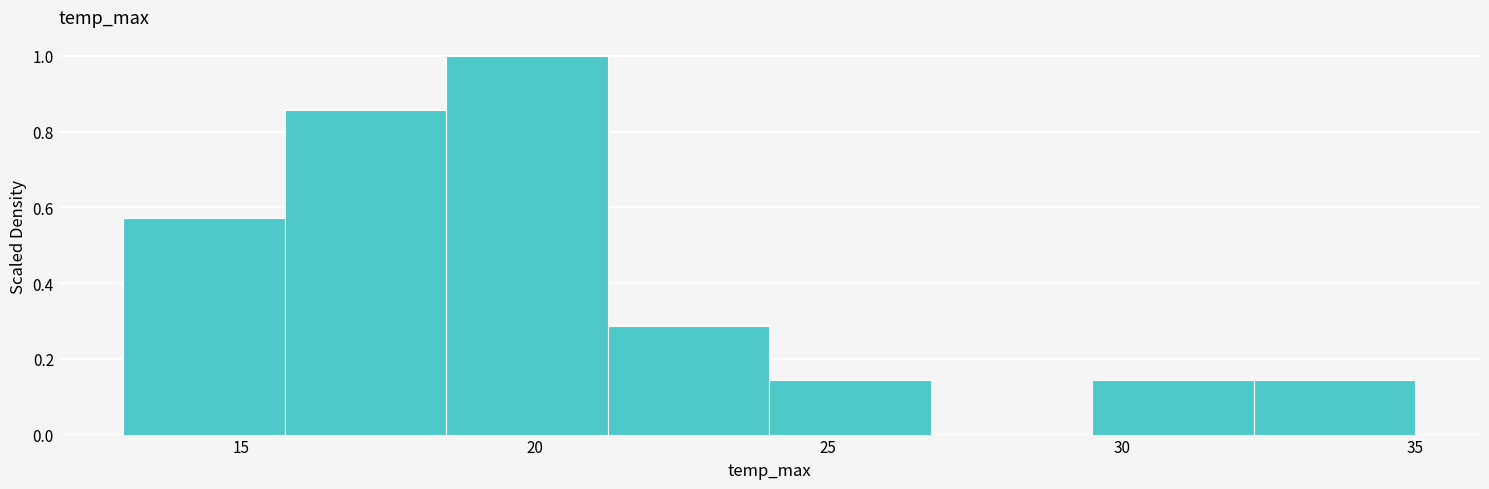

Reading left to right, list every bar in this chart as the range it spans on the x-axis followed by its height. Neither the bar edges nor the heights are printed on the chart, so give them approximately, as read against the axes.

13.00 to 15.75: 0.58
15.75 to 18.50: 0.86
18.50 to 21.25: 1.00
21.25 to 24.00: 0.28
24.00 to 26.75: 0.14
26.75 to 29.50: 0
29.50 to 32.25: 0.14
32.25 to 35.00: 0.14